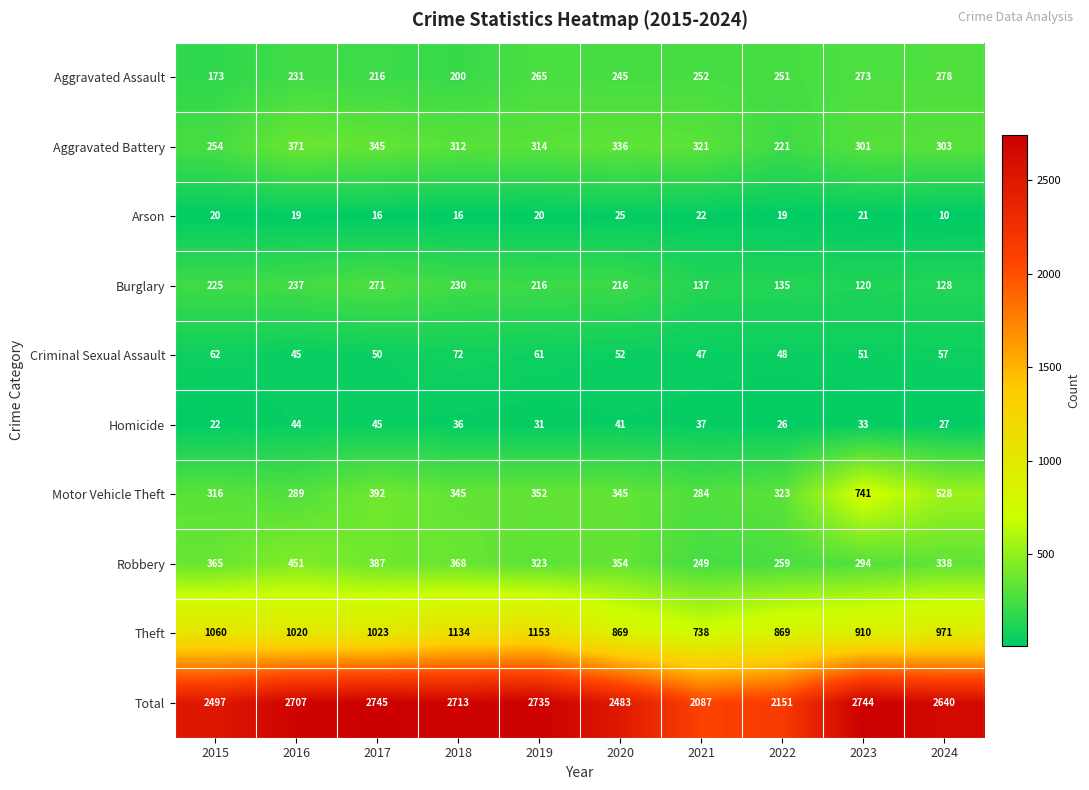

What is the difference between the maximum and minimum values in the Theft series?

415